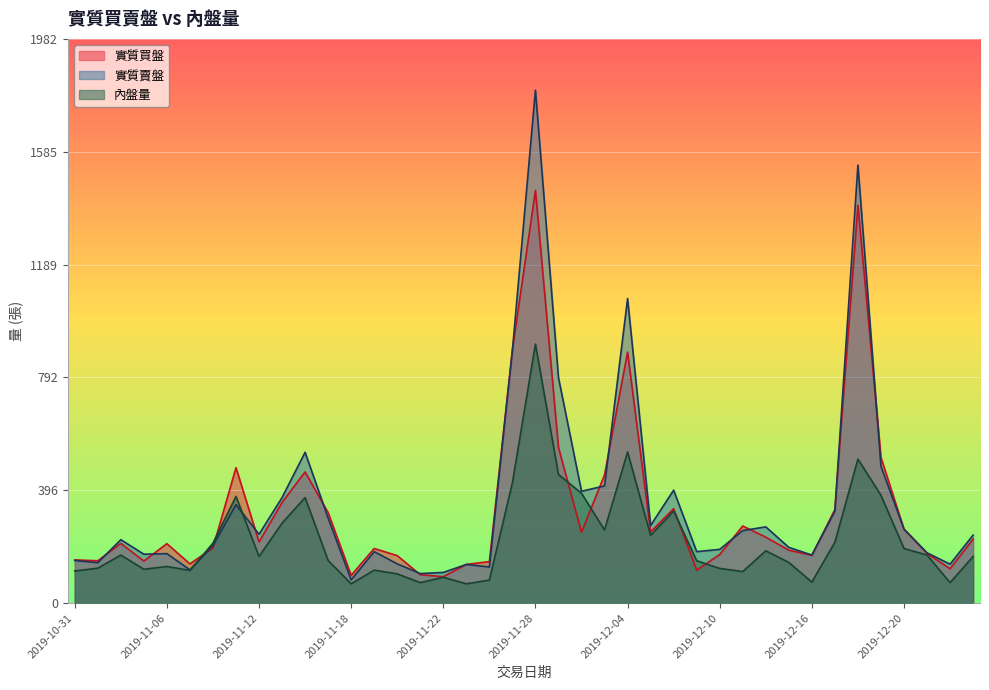

Reading left to right, transcribe all the data shown in this chart.

實質買盤: 152	149	210	148	209	138	194	476	215	354	461	318	98	192	167	100	93	136	146	890	1450	547	249	451	882	250	332	116	171	271	232	186	168	329	1398	512	260	175	121	225
實質賣盤: 150	142	223	172	174	117	202	346	242	371	530	299	82	181	138	104	108	136	127	888	1802	792	393	412	1070	273	397	181	189	255	268	196	169	323	1539	481	260	177	137	239
內盤量: 113	123	169	119	129	115	211	375	164	281	371	150	68	116	103	72	91	68	81	423	910	452	386	257	531	238	324	149	122	111	184	143	74	214	506	379	192	169	72	164